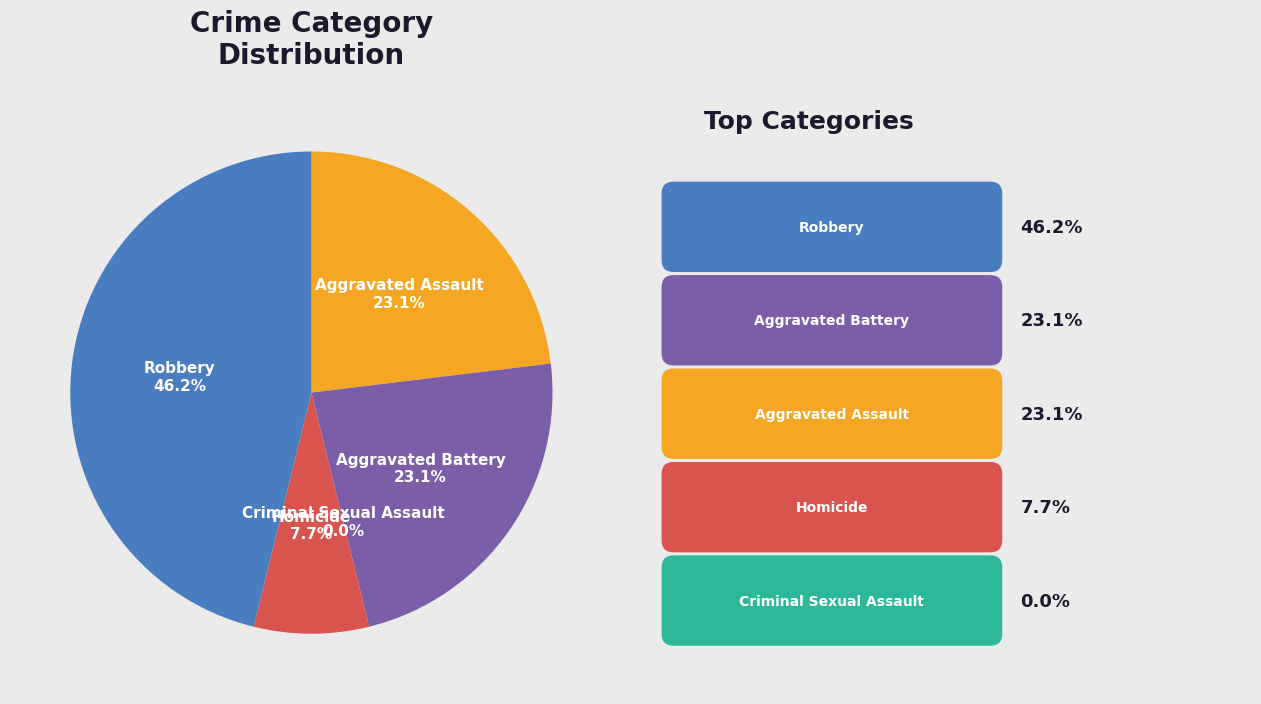

What percentage is NOT represented by Aggravated Battery?

76.9%